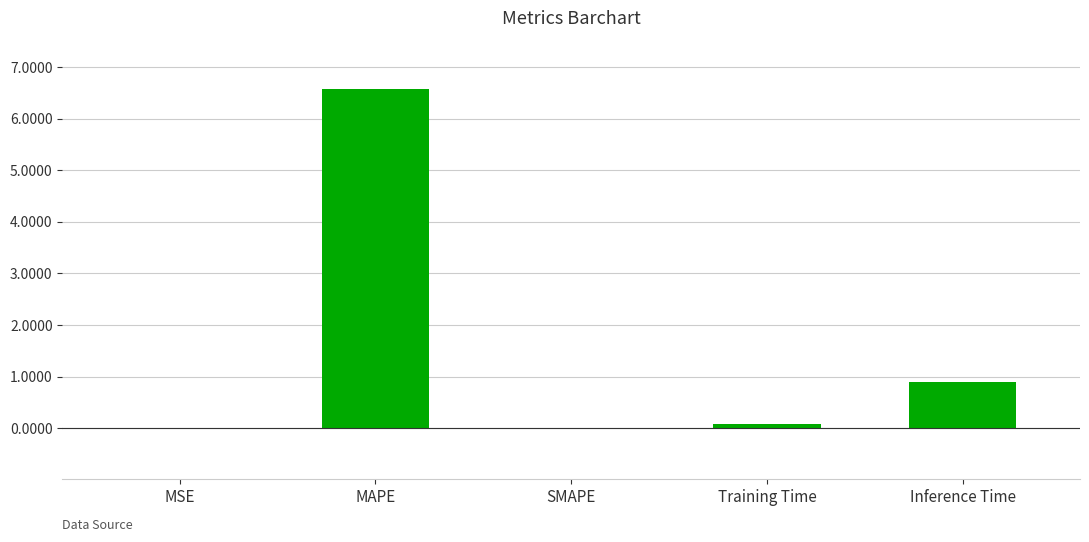

The value at MAPE is 6.6. True or false?

True